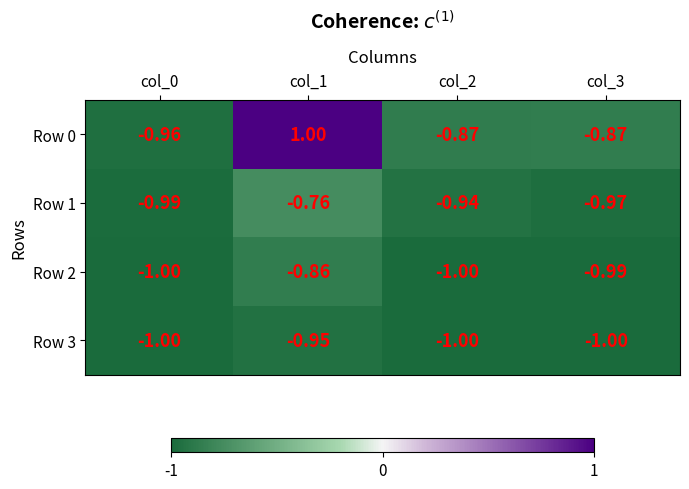

Is the value of Row 2 at col_1 greater than the value of Row 1 at col_3?

Yes